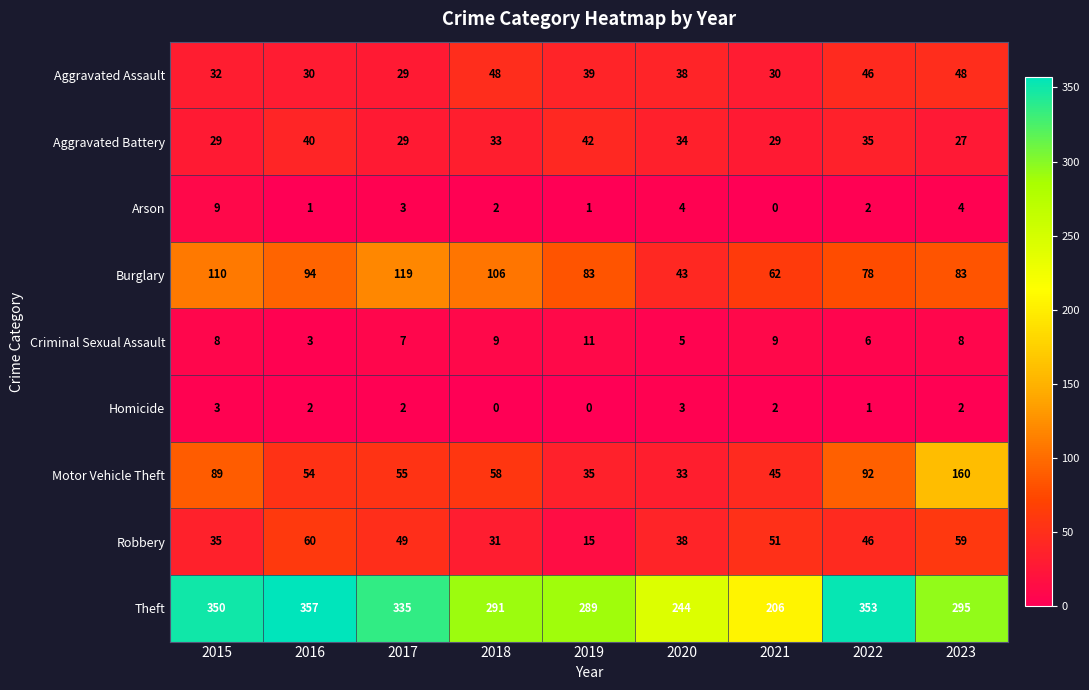

The Homicide series shows 2 at 2016. True or false?

True